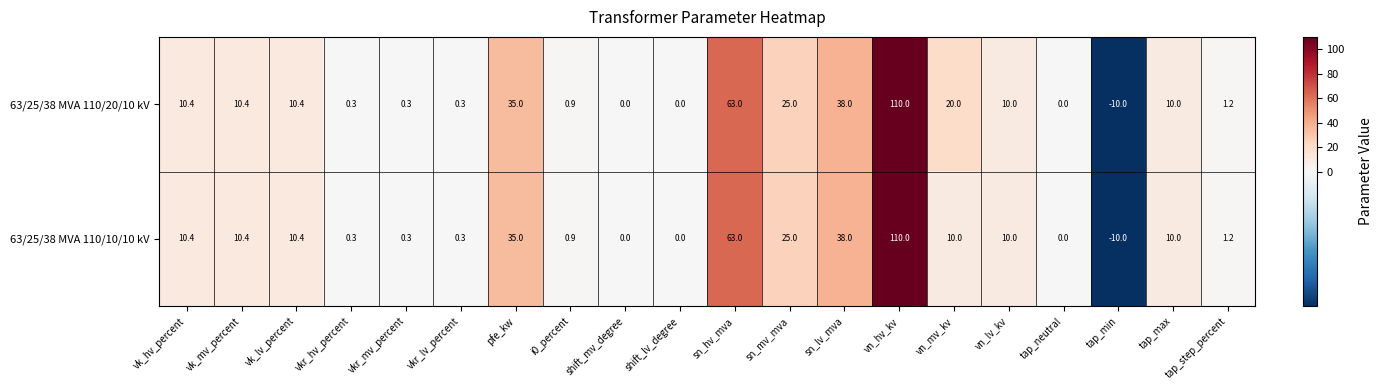

At which label is 63/25/38 MVA 110/20/10 kV closest to 50?

sn_lv_mva